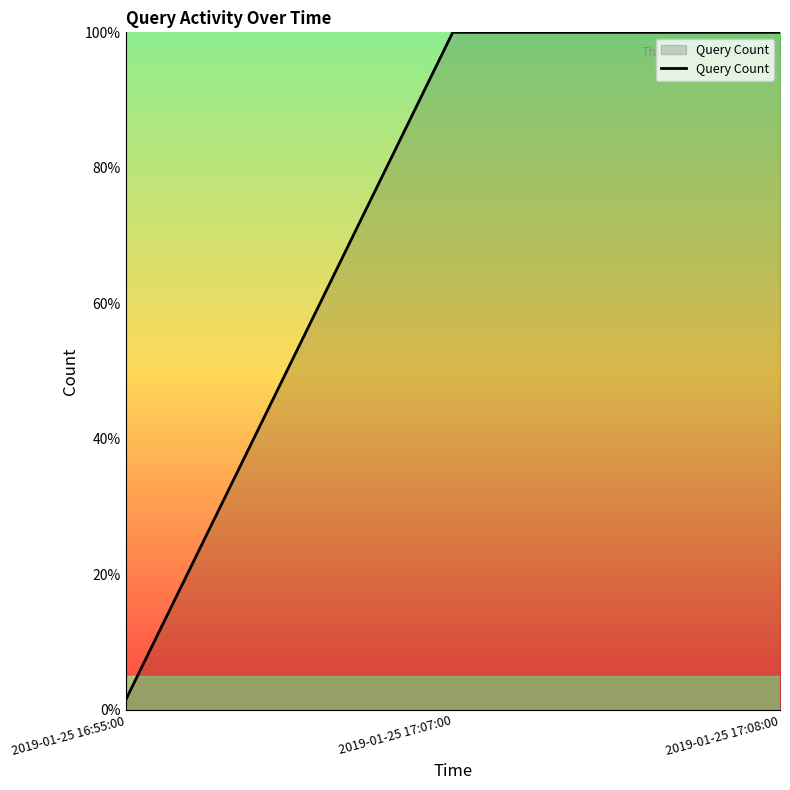

Reading left to right, what are all the values shown in this chart?

2019-01-25 16:55:00=1.4	2019-01-25 17:07:00=100.0	2019-01-25 17:08:00=100.0